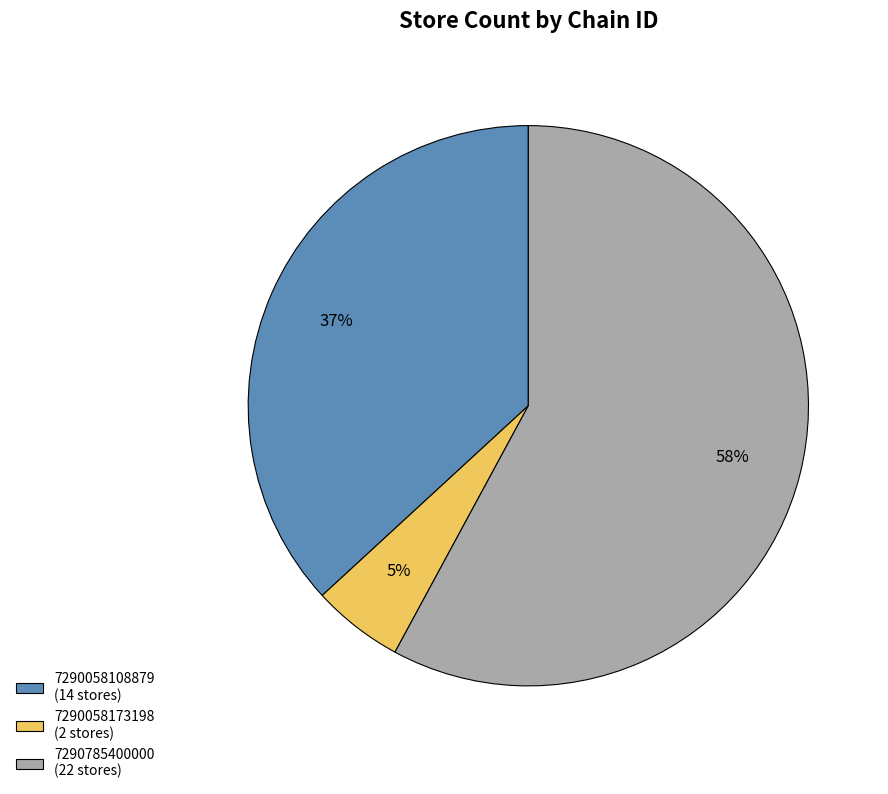

What is the majority slice?

7290785400000